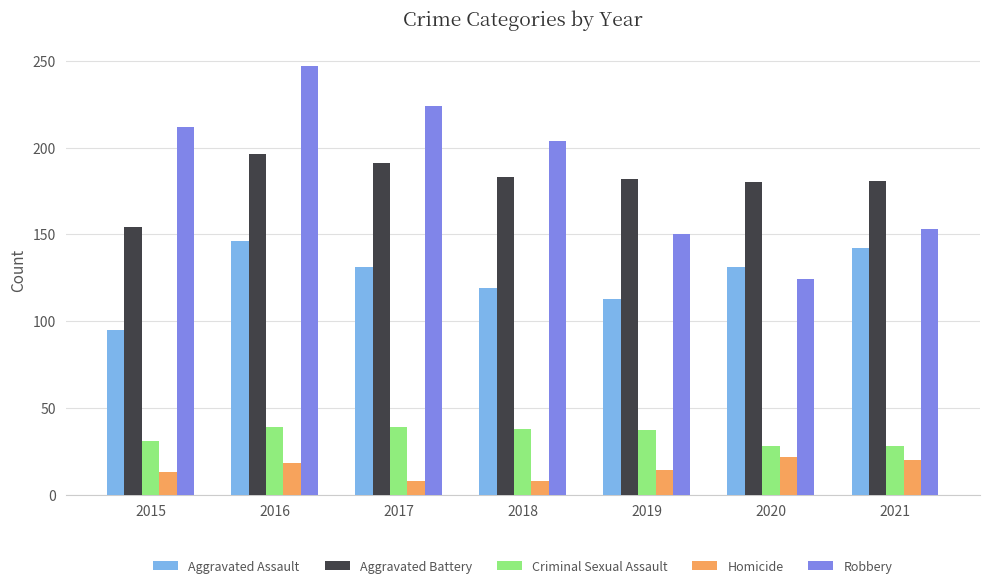

Rank the series by their maximum value, from lowest to highest.

Homicide, Criminal Sexual Assault, Aggravated Assault, Aggravated Battery, Robbery